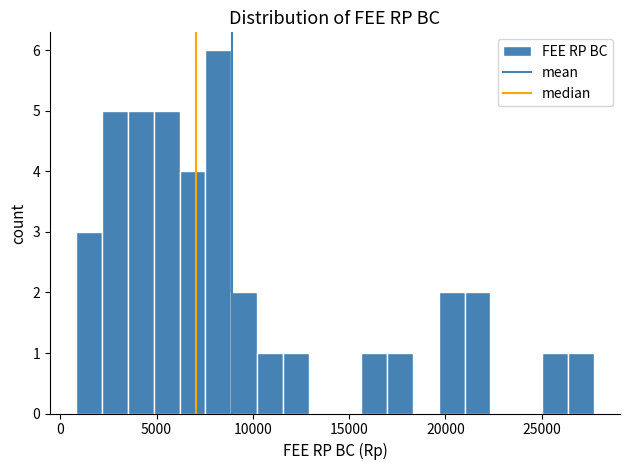

Read against the x-axis, roughly where is the centre of the tallest bar?

8000